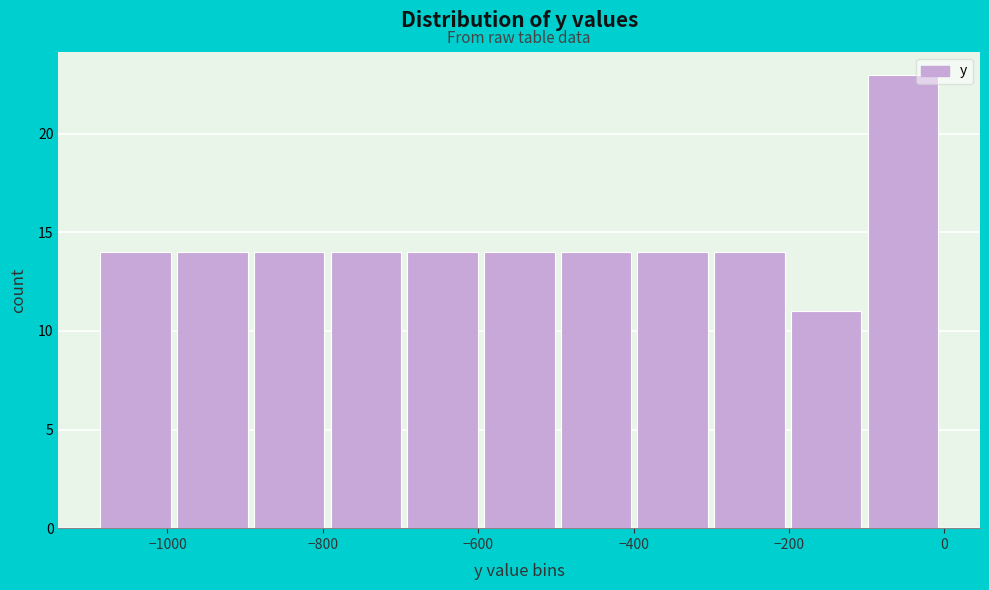

Reading left to right, list every bar in this chart as the range it spans on the x-axis followed by its height. Neither the bar edges nor the heights are printed on the chart, so give them approximately, as read against the axes.

-1080 to -980: 14
-980 to -880: 14
-880 to -800: 14
-800 to -700: 14
-700 to -600: 14
-600 to -500: 14
-500 to -400: 14
-400 to -300: 14
-300 to -200: 14
-200 to -100: 11
-100 to 0: 23